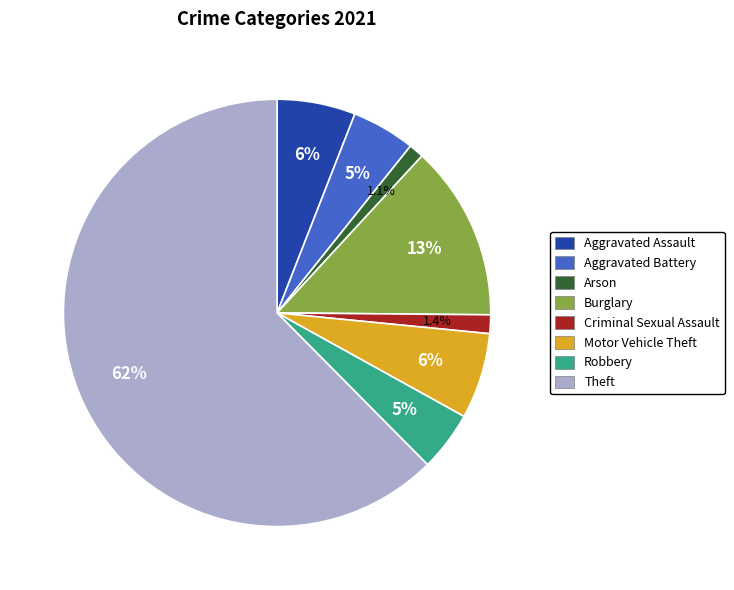

How many slices are in this pie chart?

8